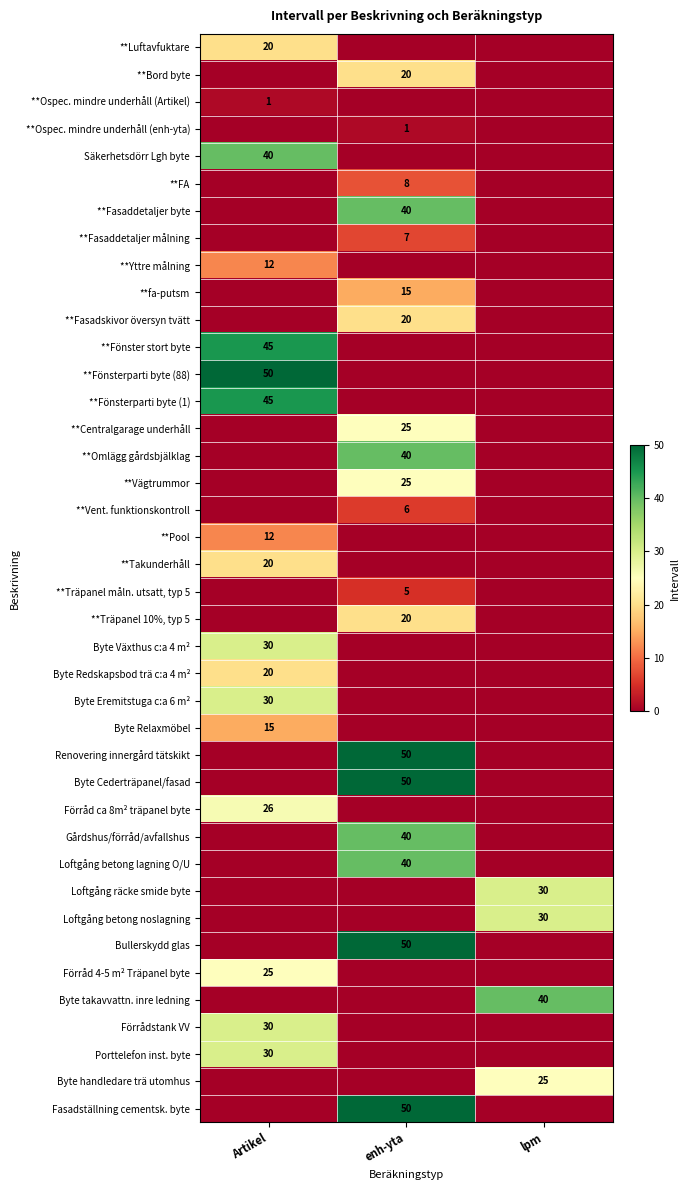

The **Ospec. mindre underhåll (Artikel) series shows 1 at Artikel. True or false?

True